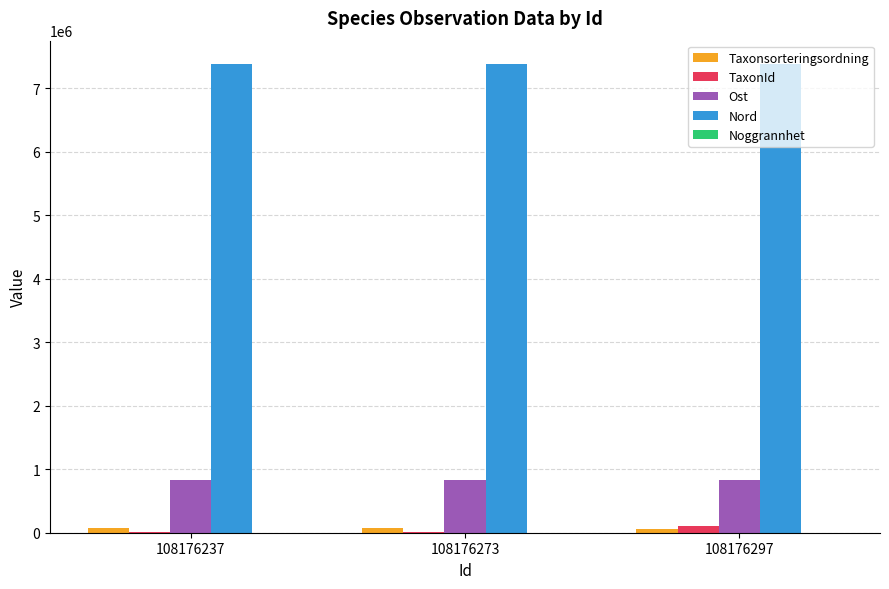

Are the bars horizontal?

No